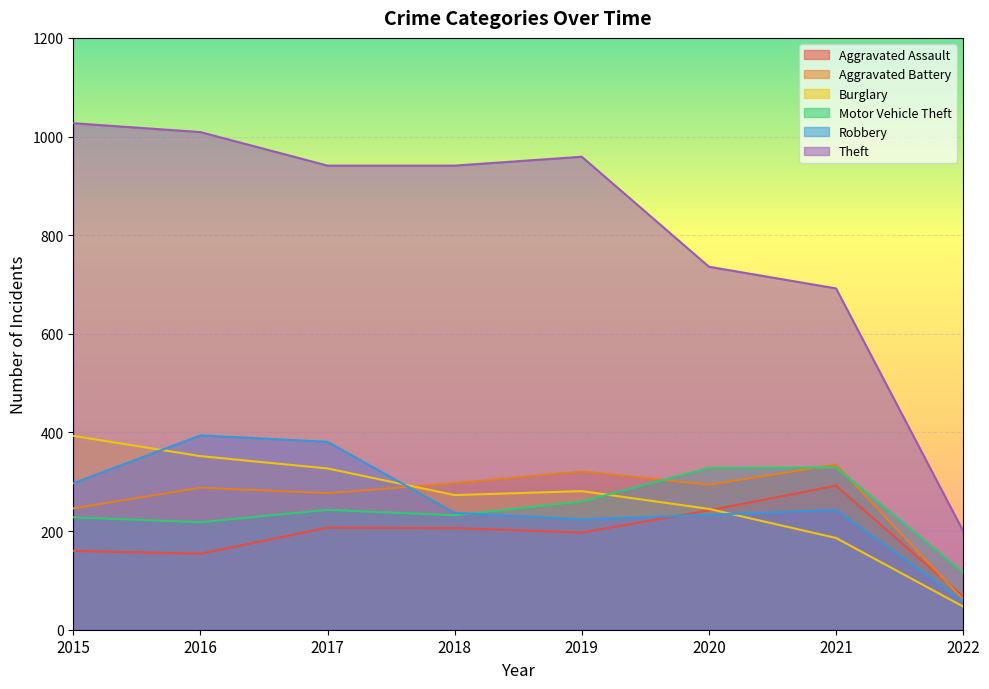

Which series has the largest total across all categories?

Theft